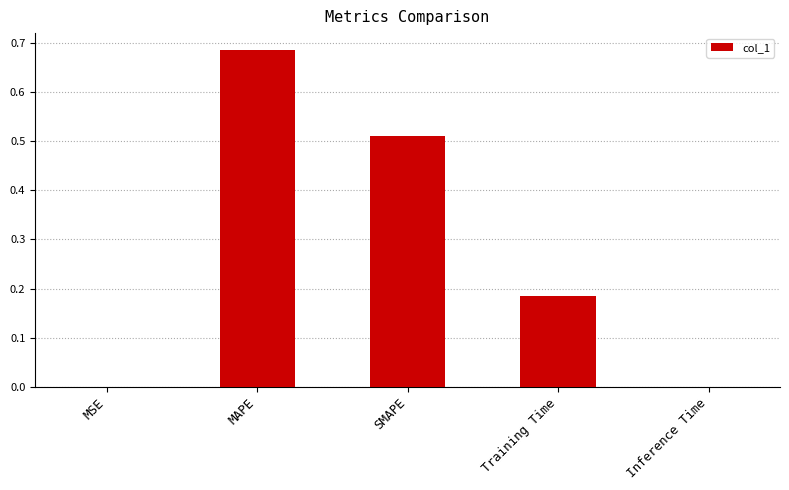

What is the average value?

0.3